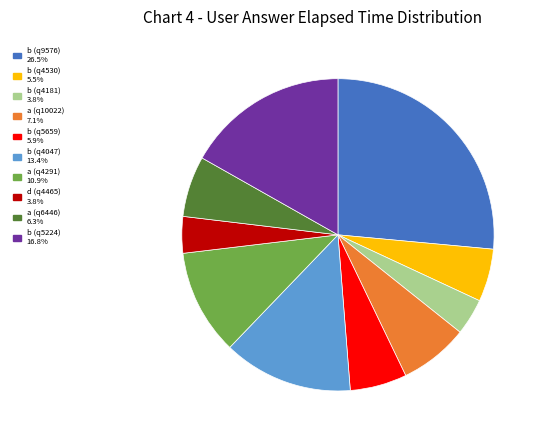

Does b (q4530) represent more than half of the total?

No